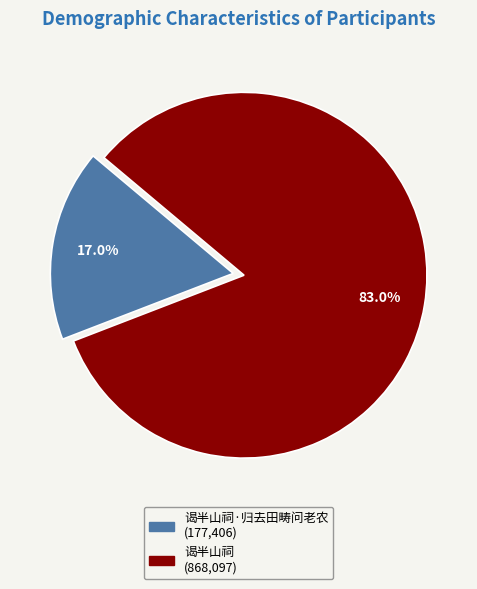

Is there any slice that represents more than half of the pie?

Yes